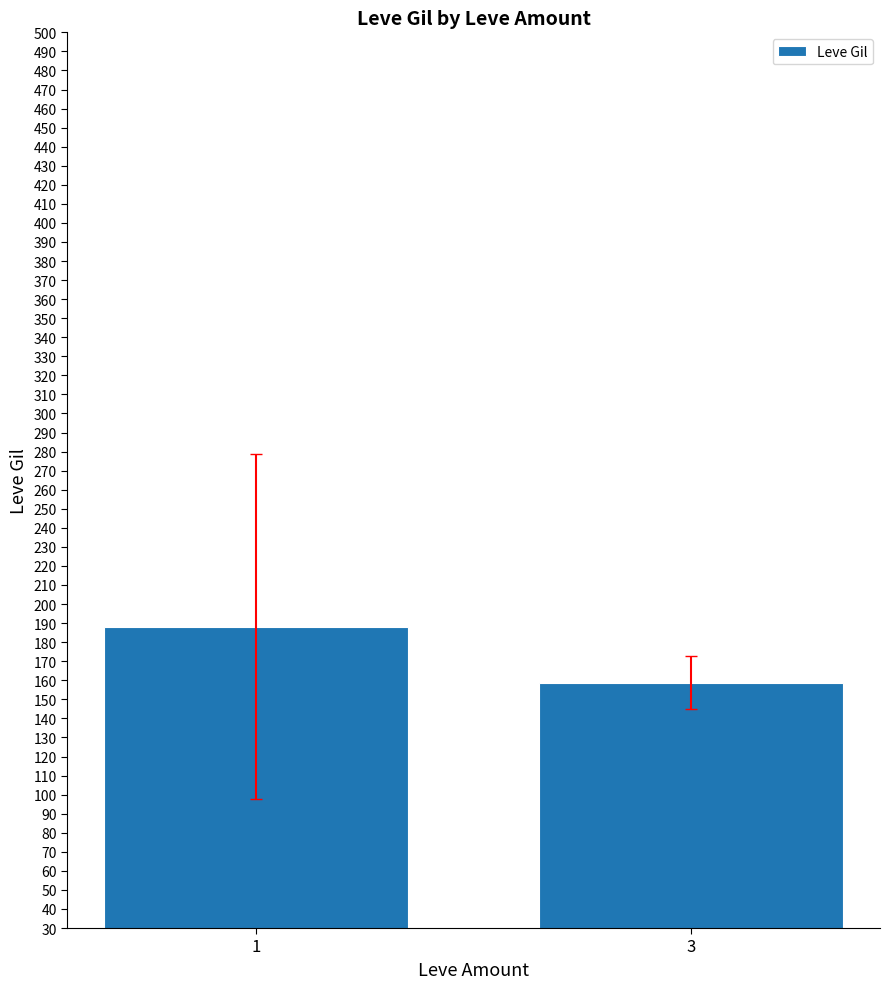

What is the value of the 1st bar from the left?

188.2